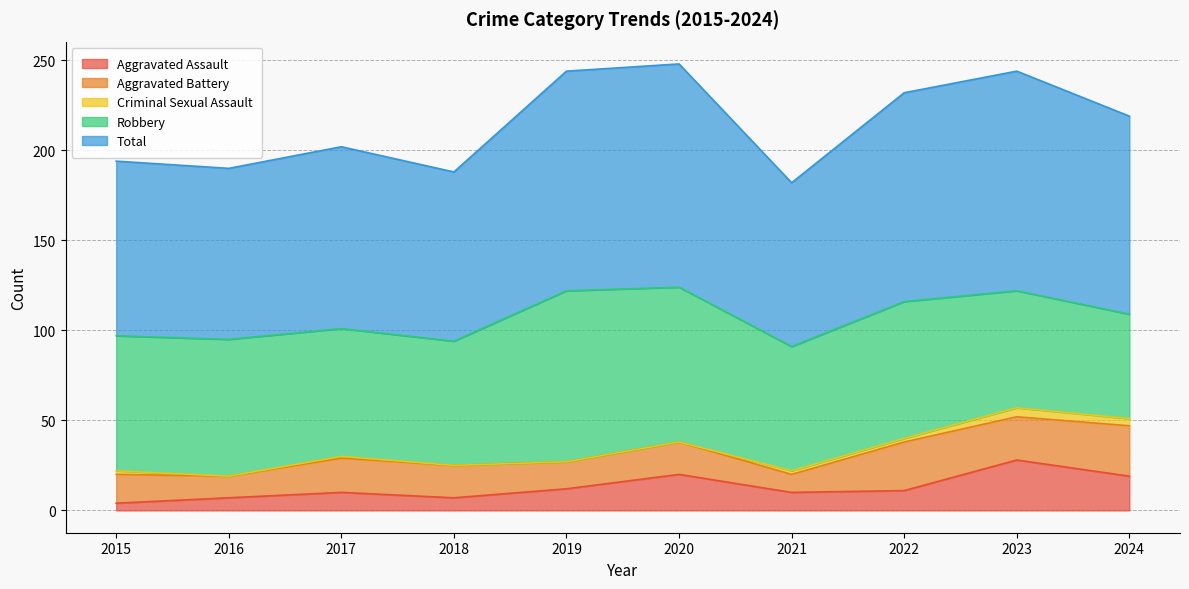

True or false: Aggravated Battery and Criminal Sexual Assault cross at least once.

False